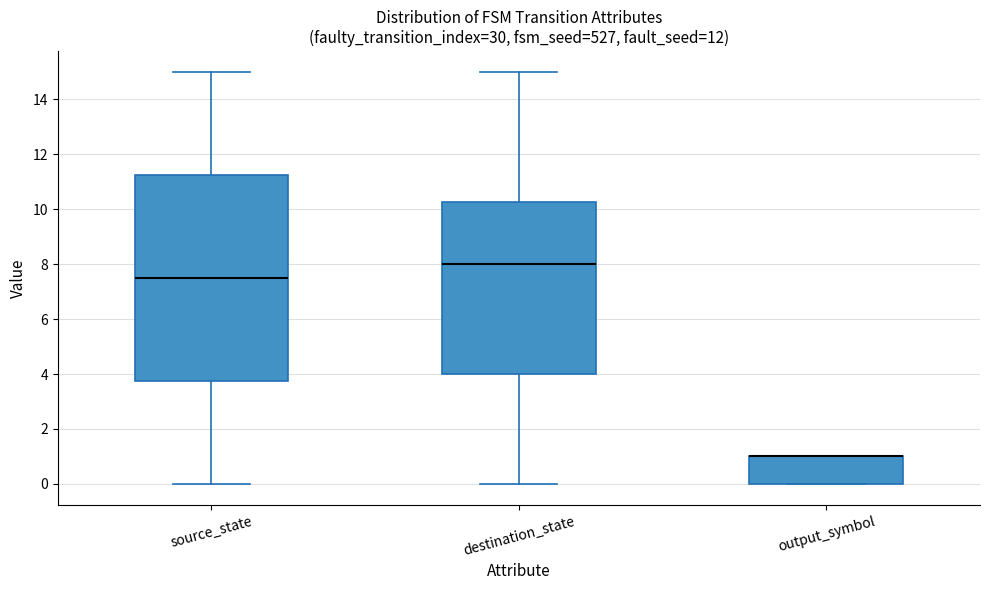

Reading left to right, transcribe this box plot: for each box, give where its median line is, the range the box spans, and where its two whiskers end, as read against the y-axis. The values are not printed on the chart, so give them approximately, as read against the axis.

source_state: median 7.6, box 3.8 to 11.2, whiskers 0.0 to 15.0
destination_state: median 8.0, box 4.0 to 10.2, whiskers 0.0 to 15.0
output_symbol: median 1.0 (drawn on the box's upper edge), box 0.0 to 1.0, whiskers 0.0 to 1.0